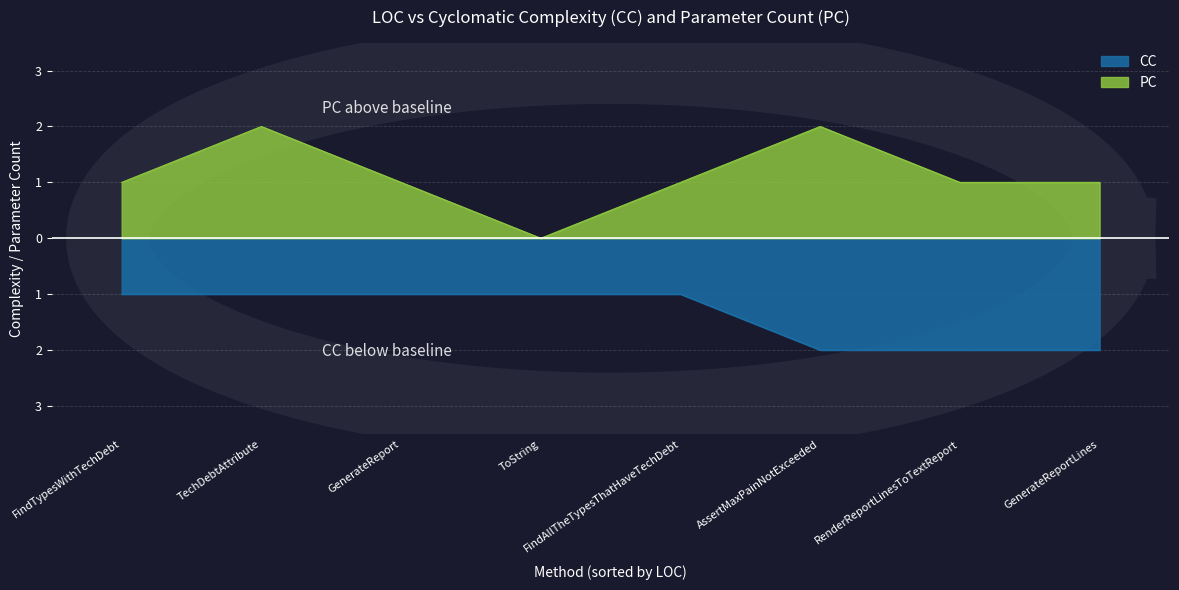

Which label corresponds to the largest value in the chart?

AssertMaxPainNotExceeded